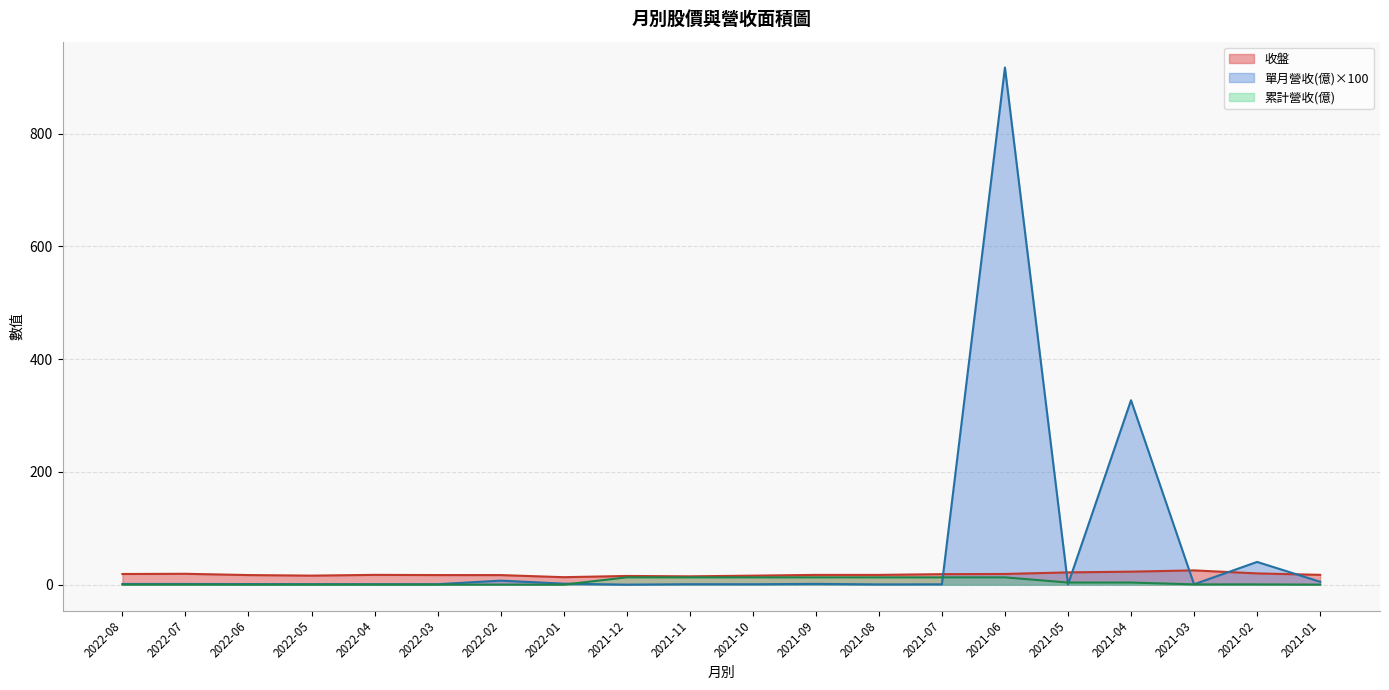

At which label does 收盤 reach its peak?

2021-03